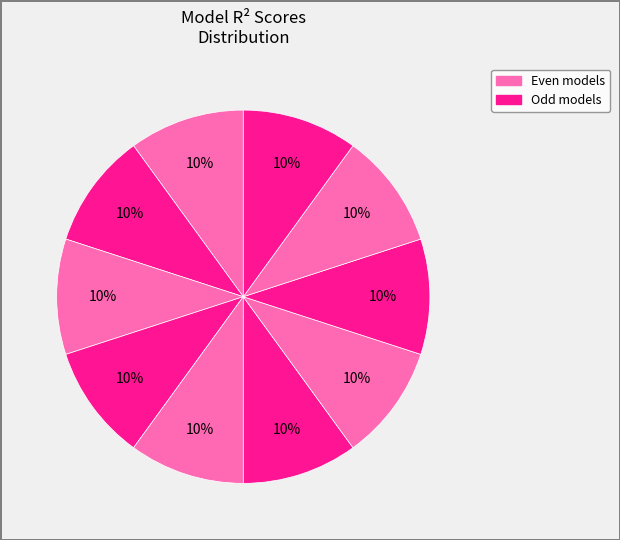

How many segments does this pie chart have?

10